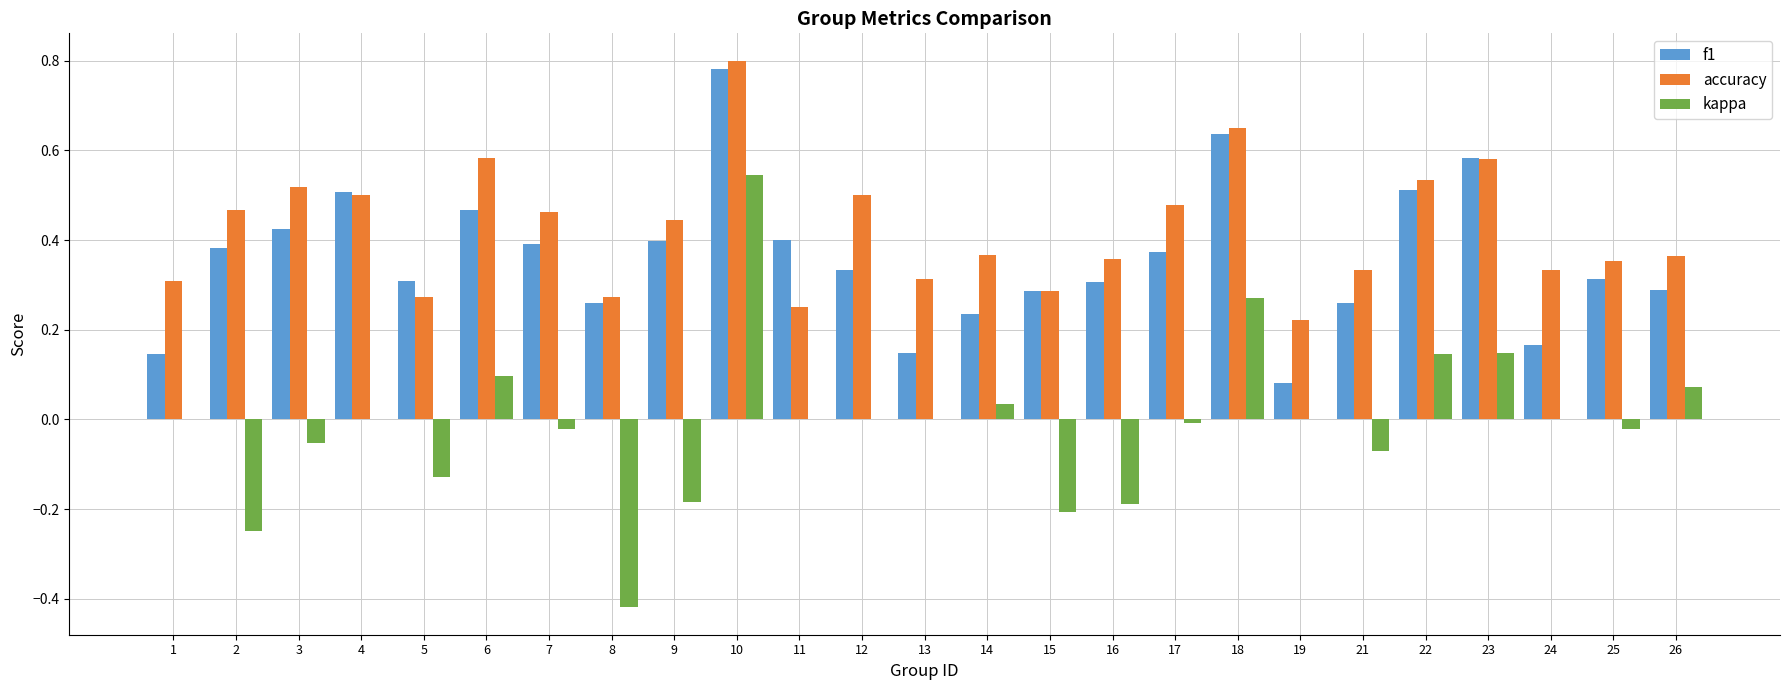

At which category does the chart reach its peak across all series?

10